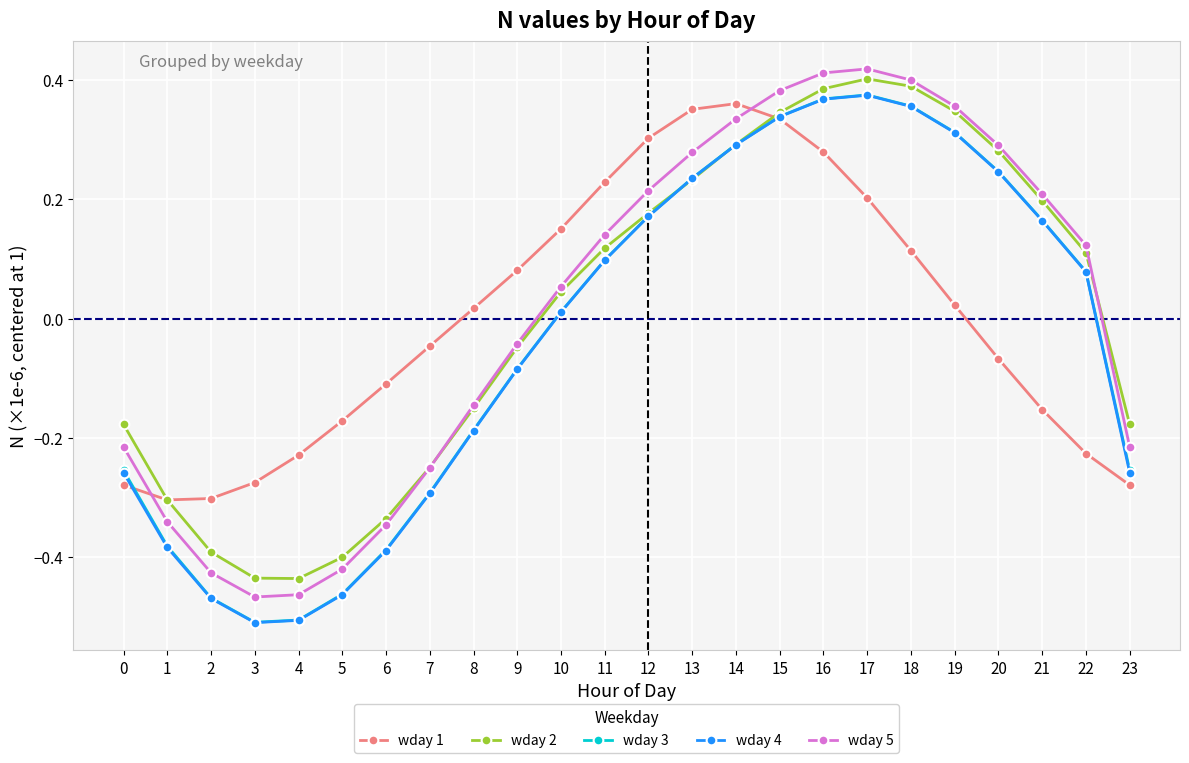

At which label is wday 5 closest to 0?

9